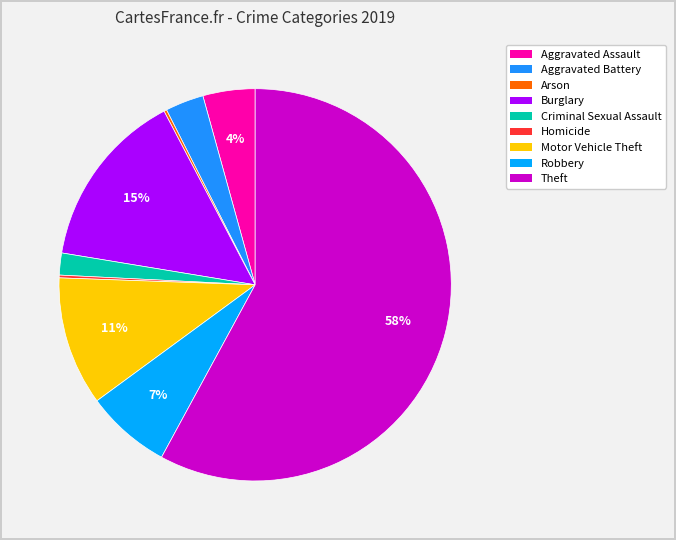

To the nearest percent, what is the difference between the largest and smallest slice percentages?

58%